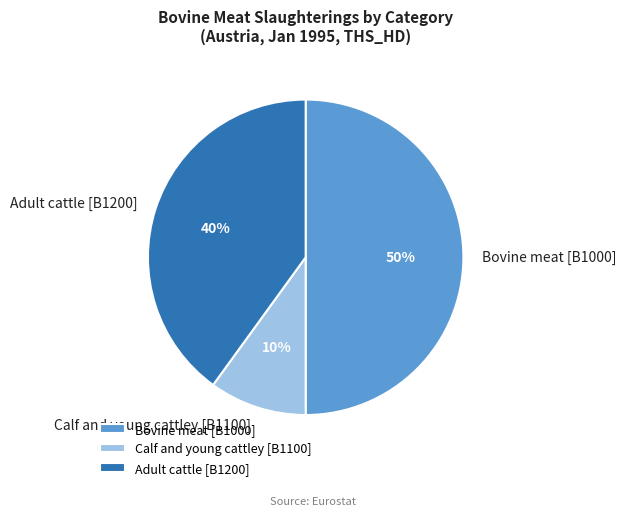

Which slice is the smallest?

Calf and young cattley [B1100]